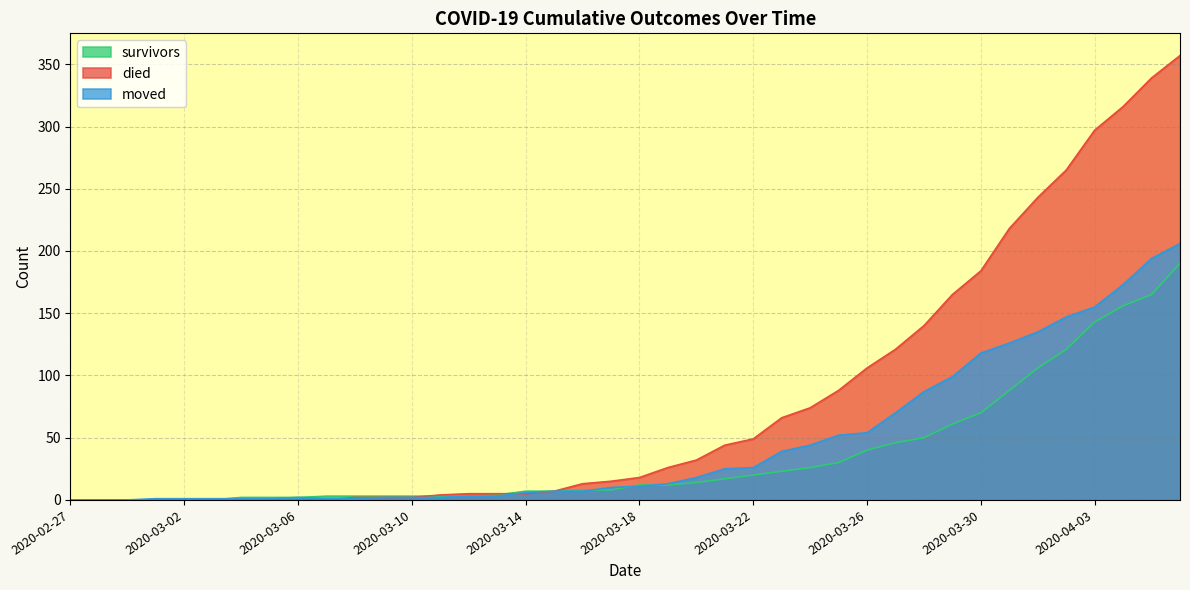

Reading left to right, list all the values displayed in this chart.

survivors: 0	0	0	0	0	0	2	2	2	3	3	3	3	3	3	4	7	7	8	8	12	12	14	17	20	23	26	30	40	46	50	61	70	88	106	121	143	156	165	190
died: 0	0	0	0	0	0	0	0	0	0	2	2	2	4	5	5	5	7	13	15	18	26	32	44	49	66	74	88	106	121	140	165	184	218	243	265	297	316	339	357
moved: 0	0	0	1	1	1	1	1	2	1	1	2	2	2	3	3	6	7	7	10	11	13	18	25	26	39	44	52	54	70	87	99	118	126	135	147	155	173	194	206